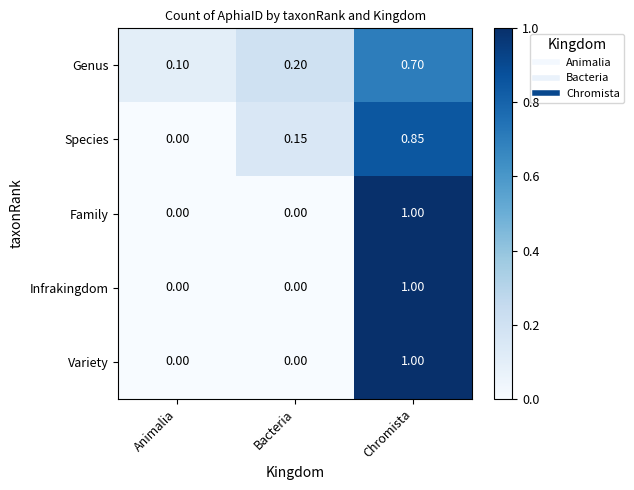

At which label does Genus reach its peak?

Chromista